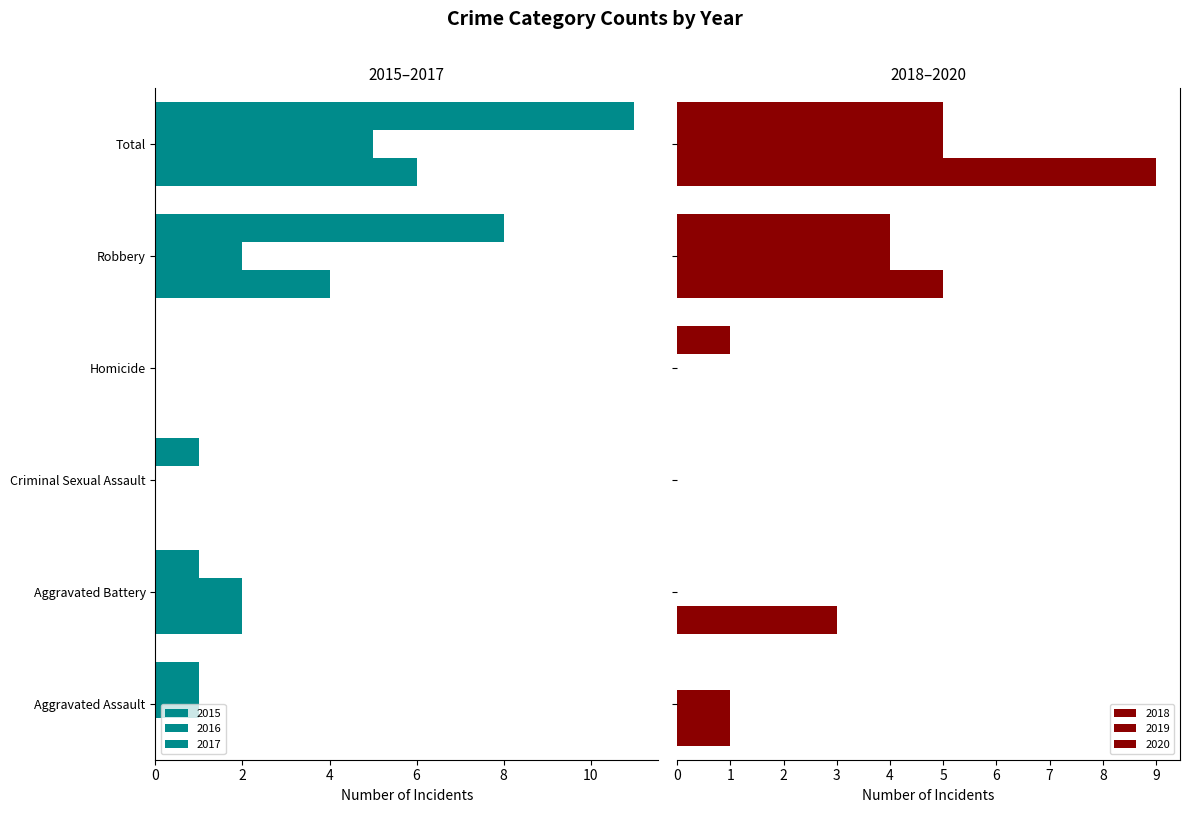

What is the maximum value for 2018?

9